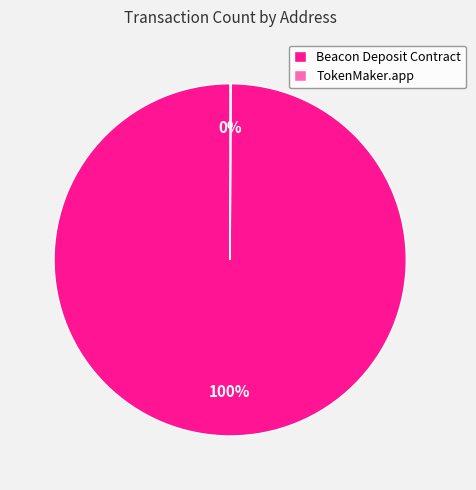

To the nearest percent, what is the difference between the largest and smallest slice percentages?

100%